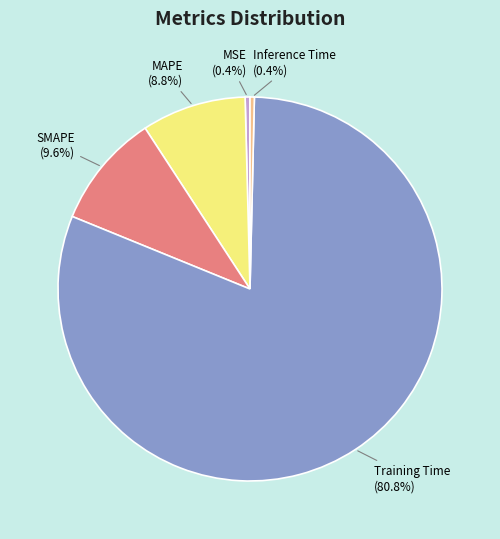

To the nearest percent, what is the difference between the MAPE and MSE slice percentages?

8%